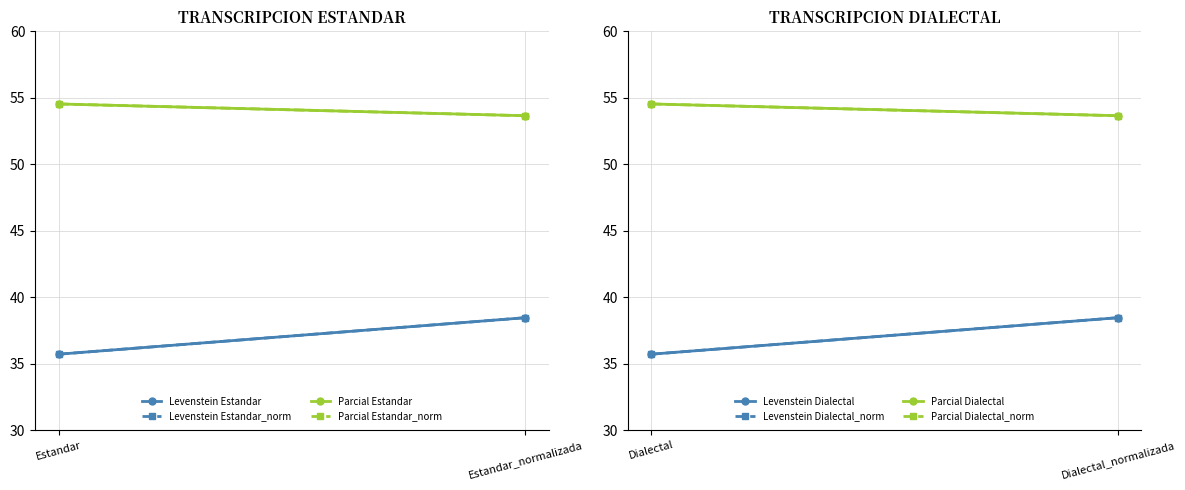

Reading left to right, list all the values displayed in this chart.

Levenstein: Estandar=35.7	Estandar_normalizada=38.5	Dialectal=35.7	Dialectal_normalizada=38.5
Parcial: Estandar=54.5	Estandar_normalizada=53.7	Dialectal=54.5	Dialectal_normalizada=53.7